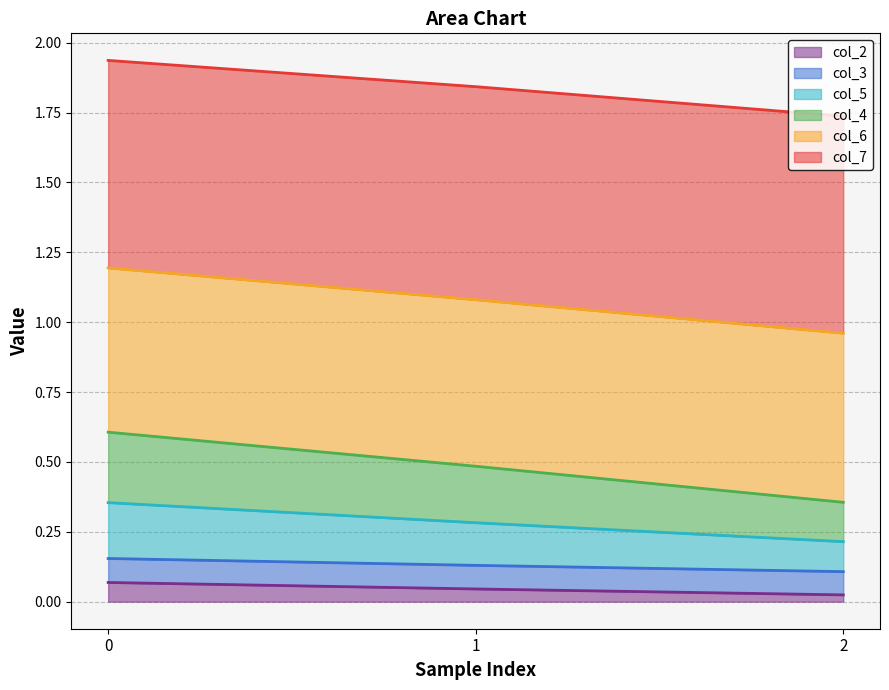

Rank the categories by col_5 value from highest to lowest.

0, 1, 2